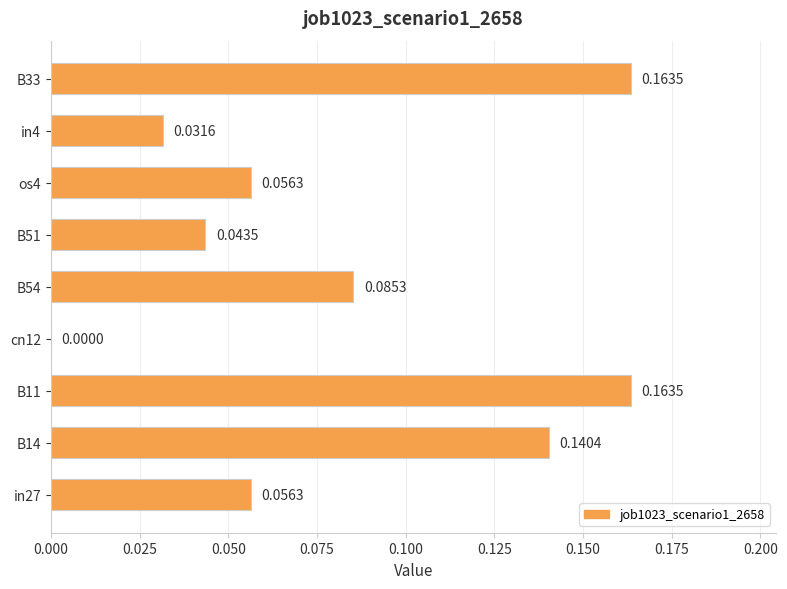

Are the bars horizontal?

Yes